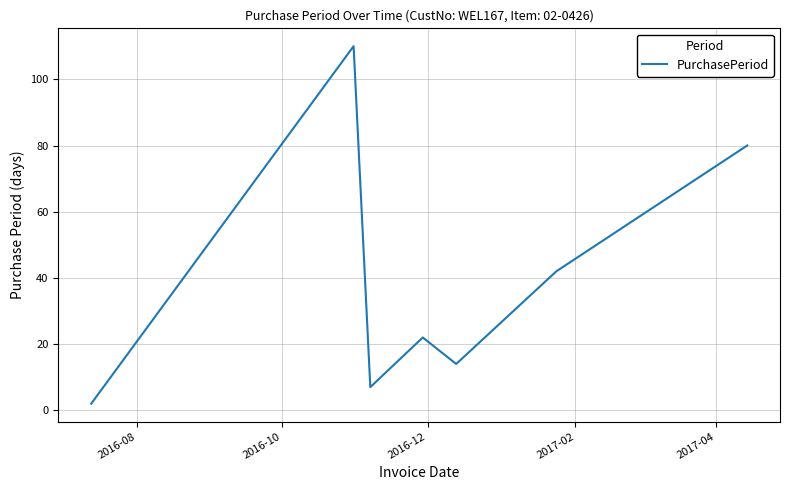

What is the sum of all values?

277